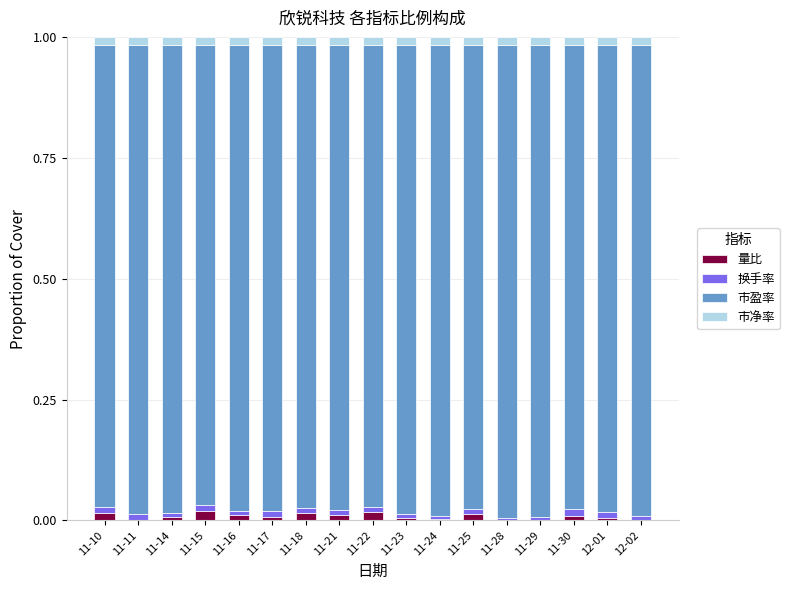

True or false: 量比 has a value of 0.0 at 11-17.

True